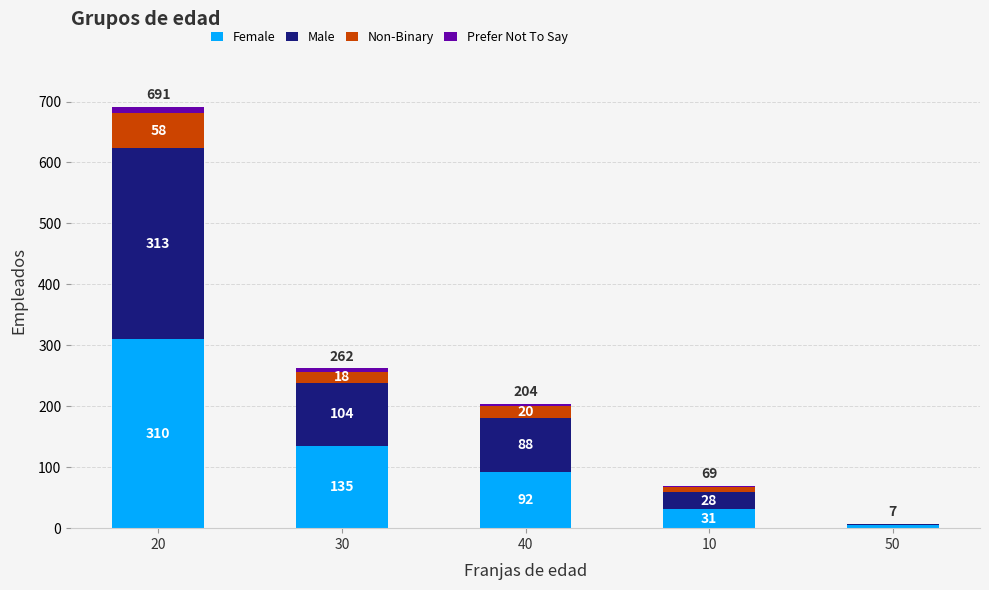

The value of Female at 20 is 310. True or false?

True